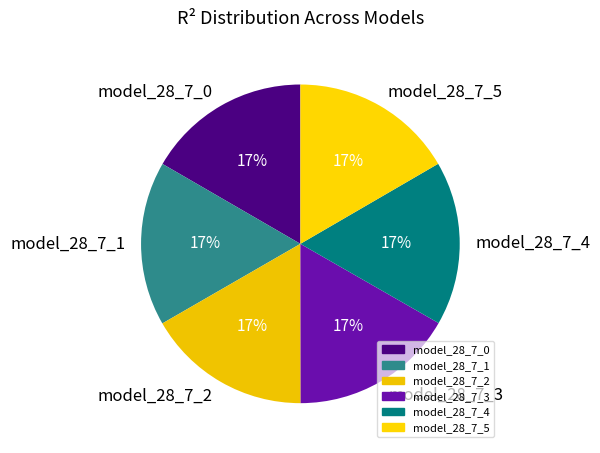

How many segments does this pie chart have?

6